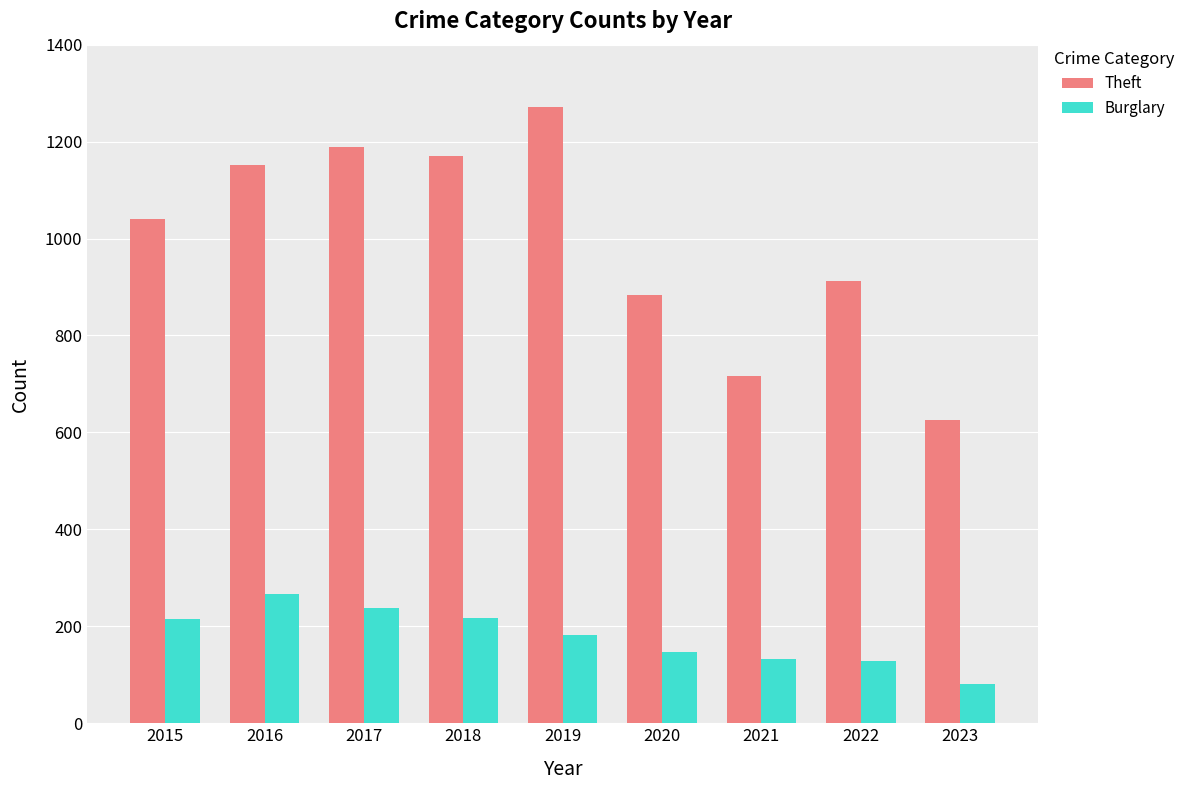

How many data points does each series have?

9